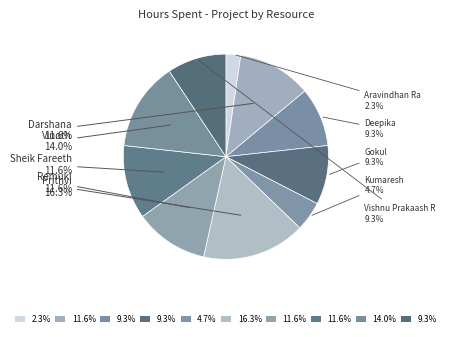

Which category has the smallest portion of the pie?

Aravindhan Ra